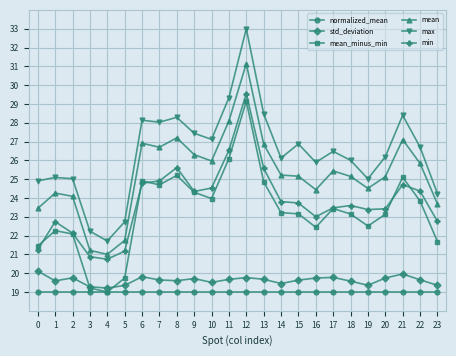

What is the lowest value of the std_deviation series?

19.2